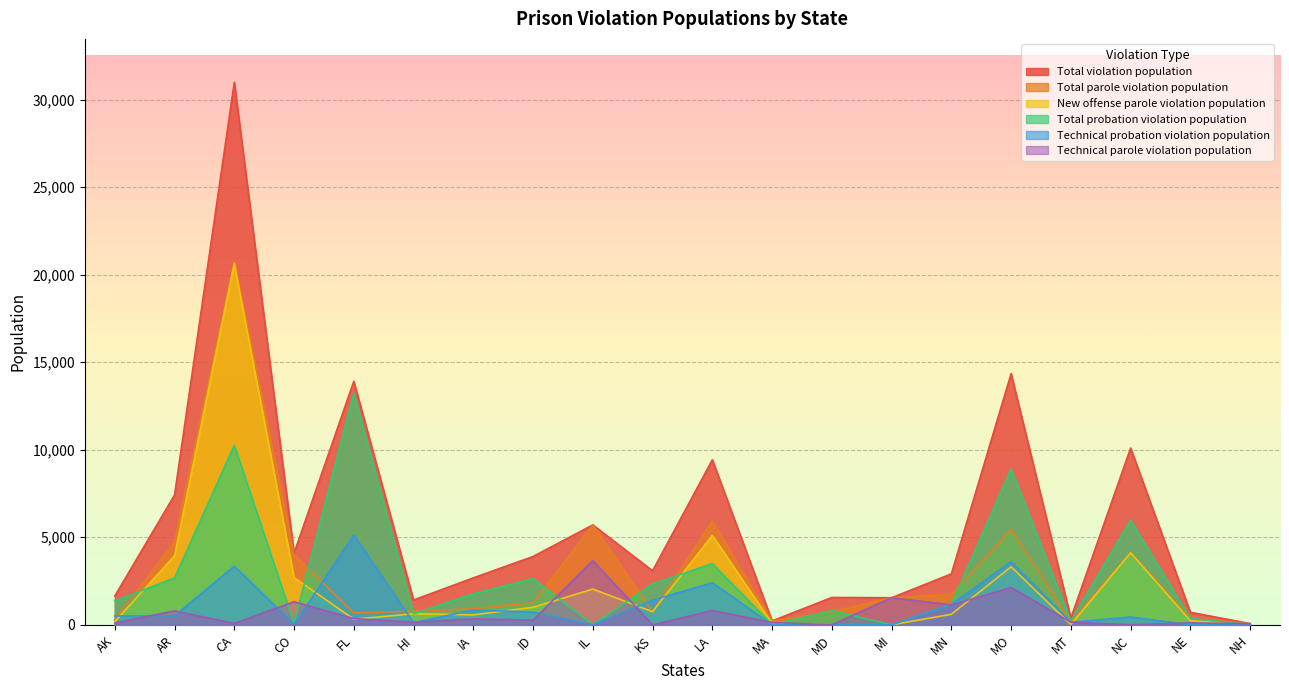

The Technical parole violation population series shows 2477 at MD. True or false?

False